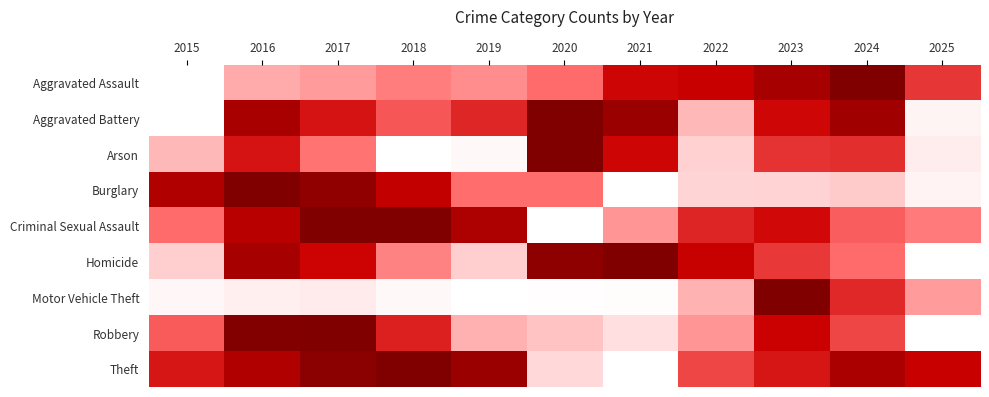

Which category has the lowest value across all series?

2015